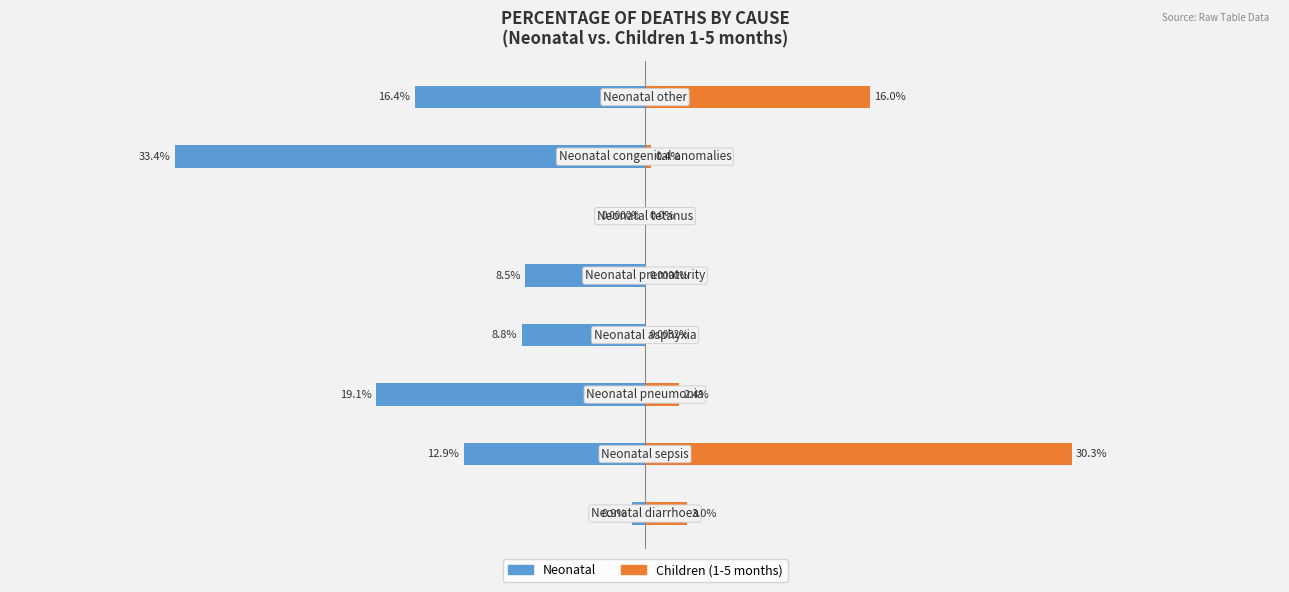

What is the sum of all Children (1-5 months) values?

52.2